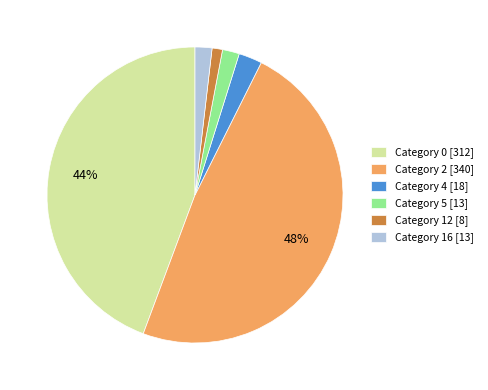

The Category 0 slice represents 38% of the pie. True or false?

False